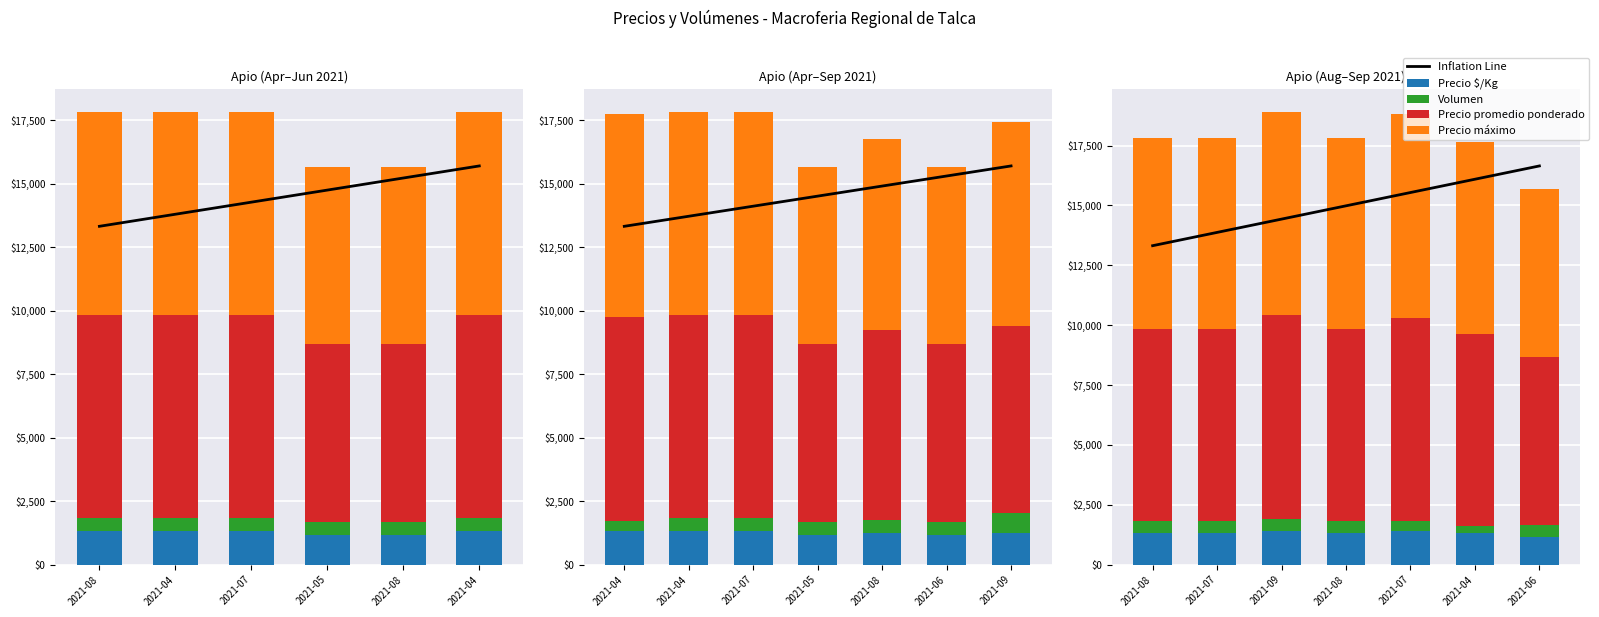

How many data points in Inflation Line are above 14981?

4